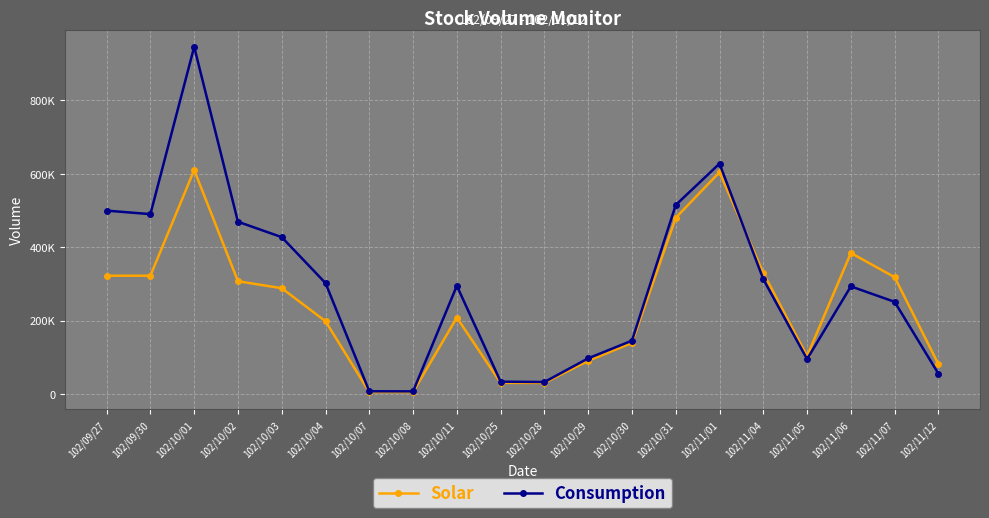

What are all the series names shown in the legend?

Solar, Consumption